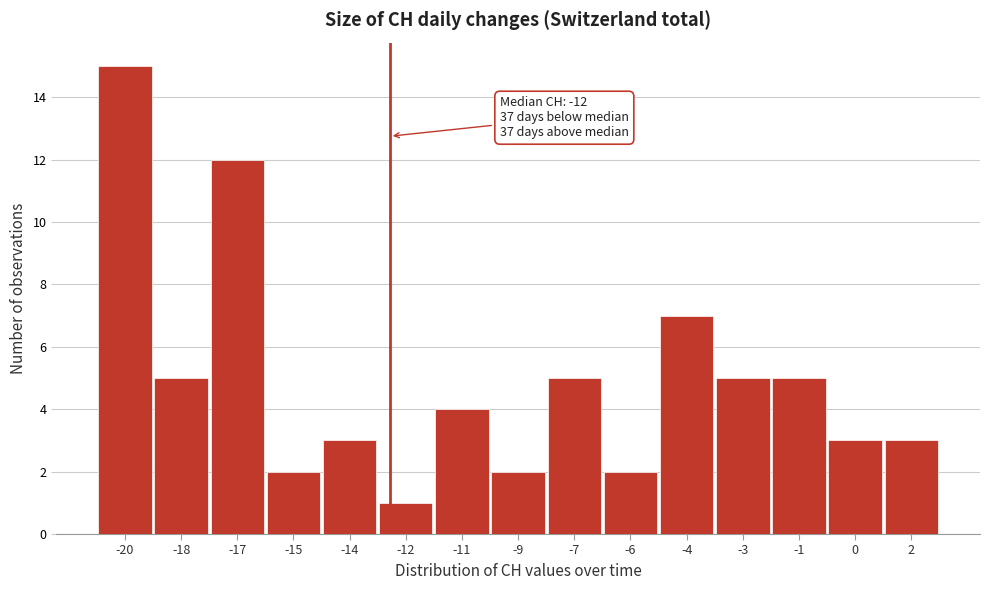

Reading right to left, what are all the values shown in this chart?

2=3	0=3	-1=5	-3=5	-4=7	-6=2	-7=5	-9=2	-11=4	-12=1	-14=3	-15=2	-17=12	-18=5	-20=15